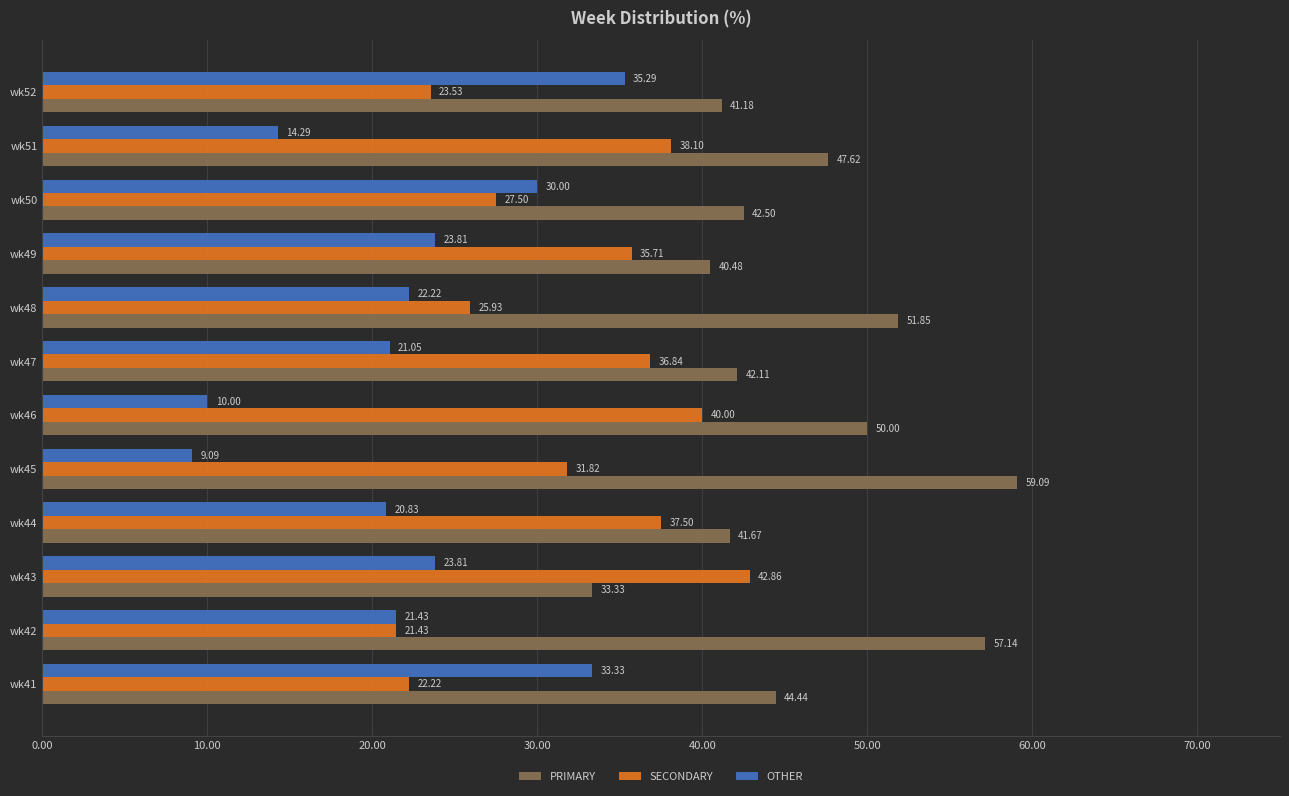

List the series in order of their peak value, highest first.

PRIMARY, SECONDARY, OTHER